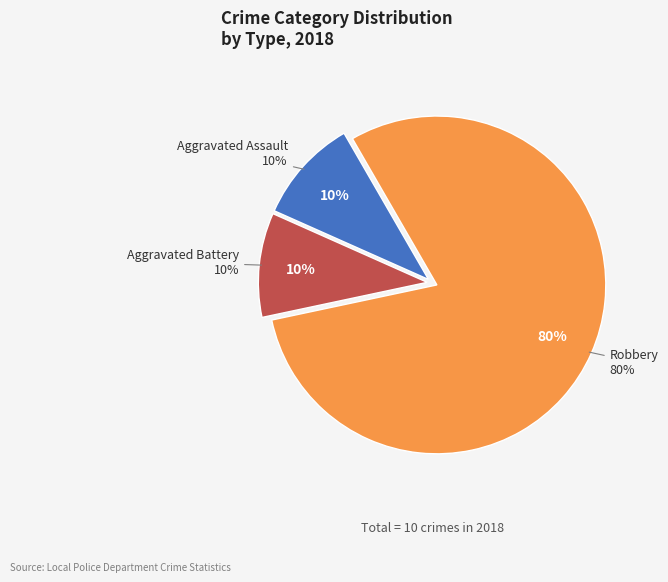

Between Aggravated Assault and Aggravated Battery, which is larger?

Aggravated Assault